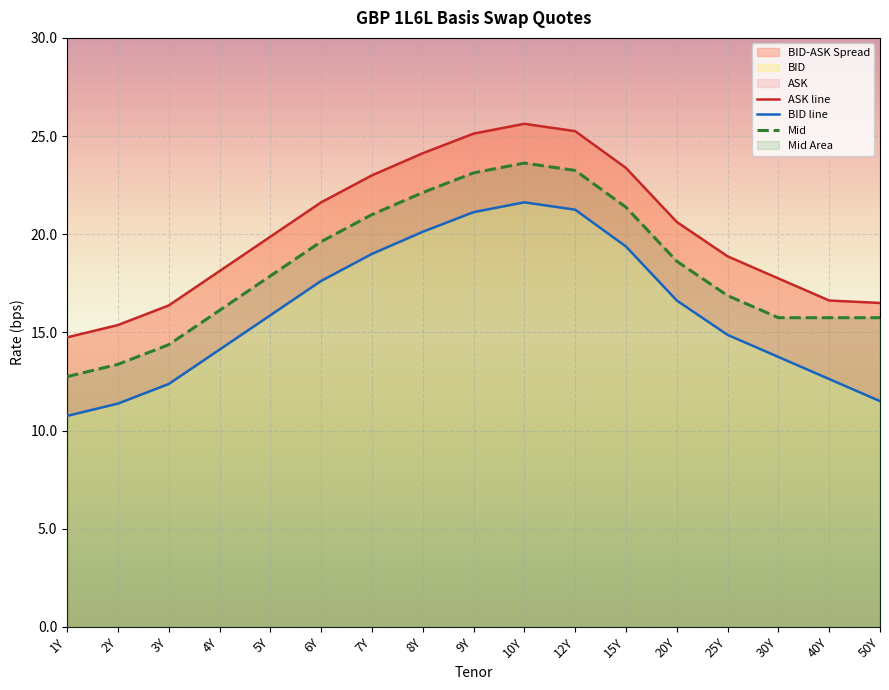

What is the smallest value displayed?

10.8